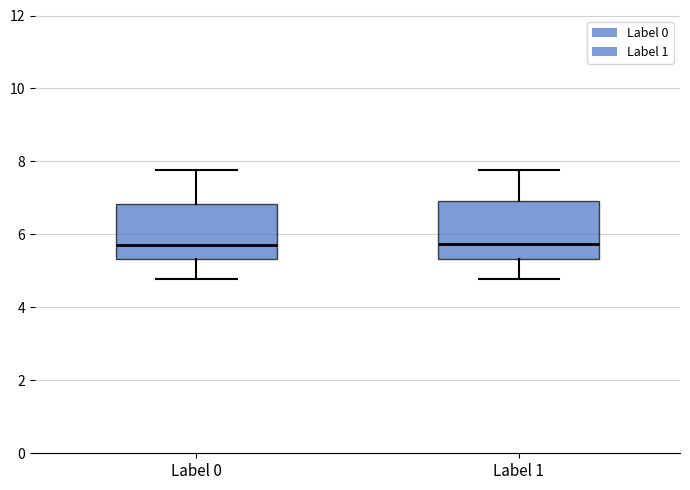

Where does the upper whisker of the box for Label 0 end on the y-axis? The values are not printed on the chart, so give them approximately, as read against the axis.

7.8